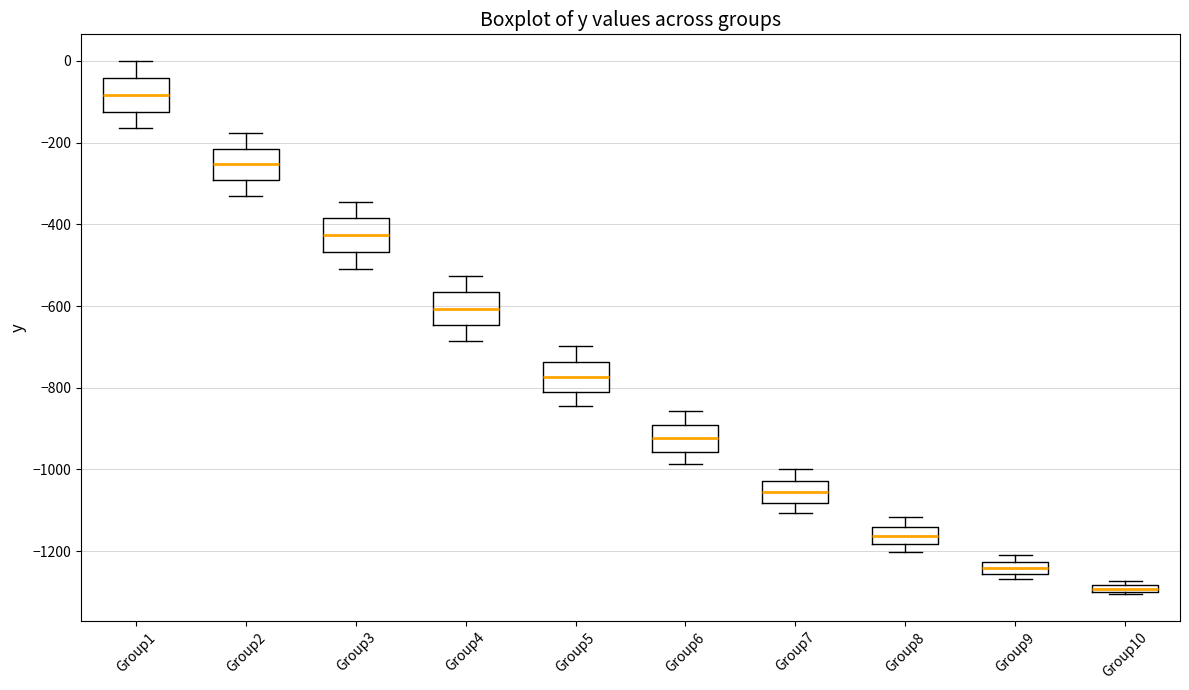

Where is the upper edge of the box for Group9 on the y-axis? The values are not printed on the chart, so give them approximately, as read against the axis.

-1220